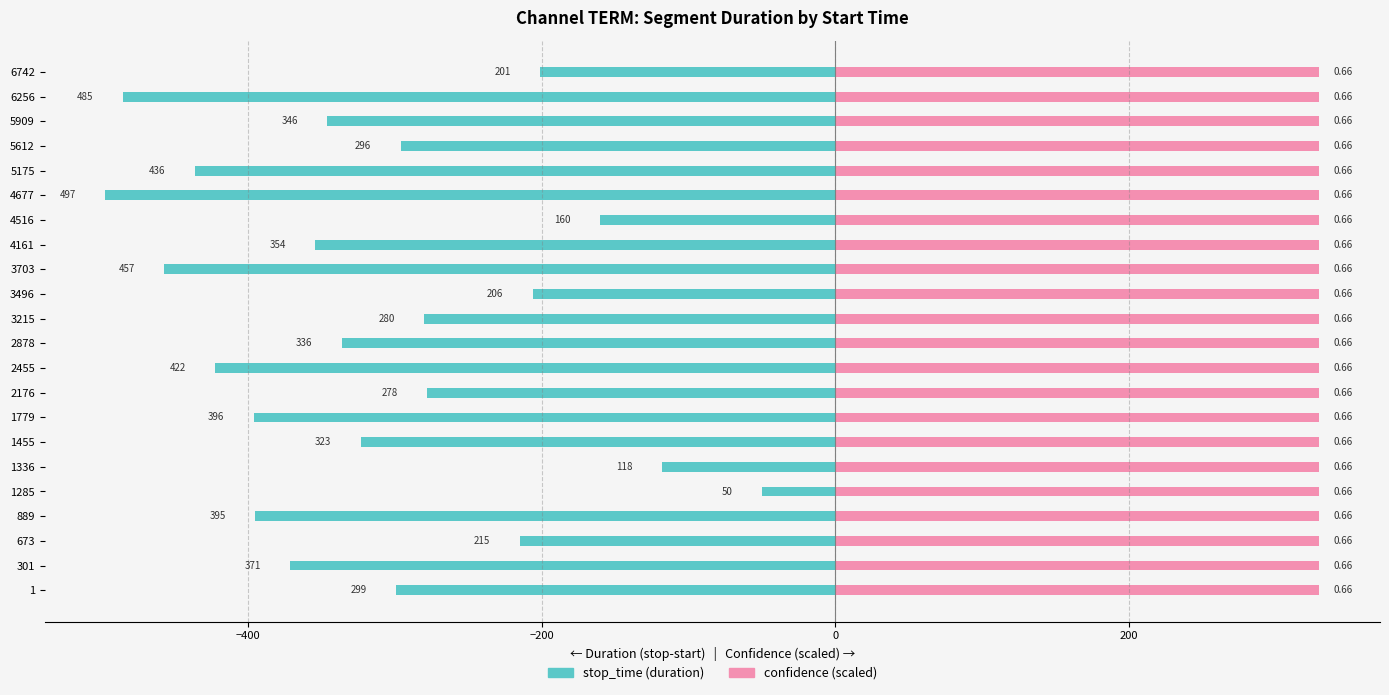

What is the average value of the stop_time (duration) series?

-314.6